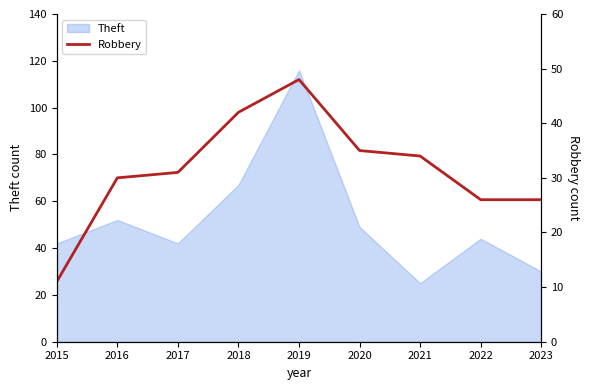

What is the maximum value for Theft?

116